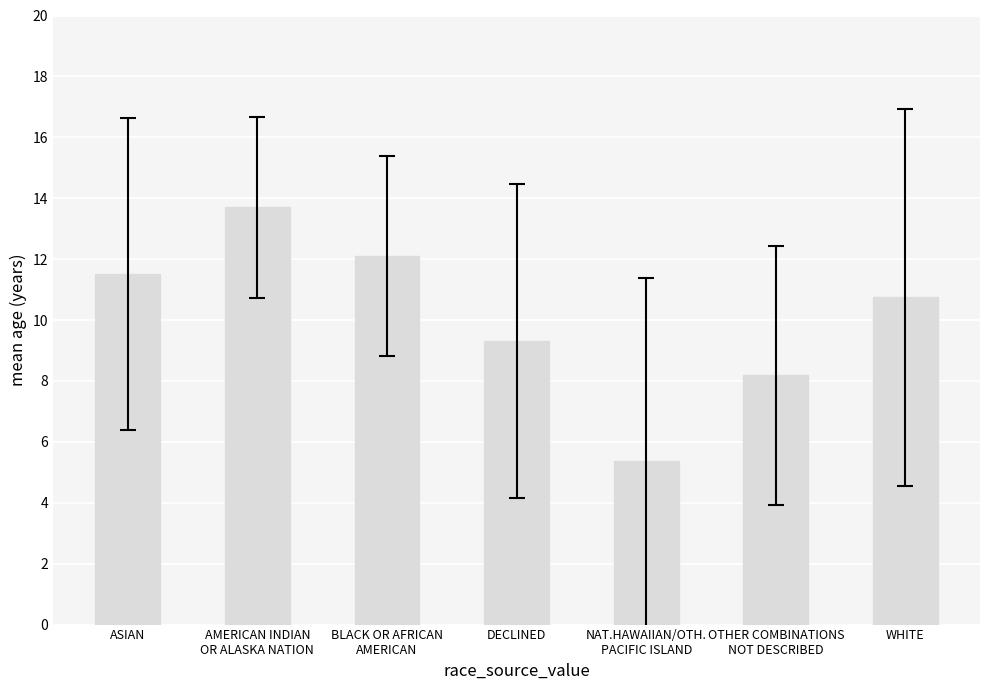

Rank the categories by value from lowest to highest.

NAT.HAWAIIAN/OTH.
PACIFIC ISLAND, OTHER COMBINATIONS
NOT DESCRIBED, DECLINED, WHITE, ASIAN, BLACK OR AFRICAN
AMERICAN, AMERICAN INDIAN
OR ALASKA NATION